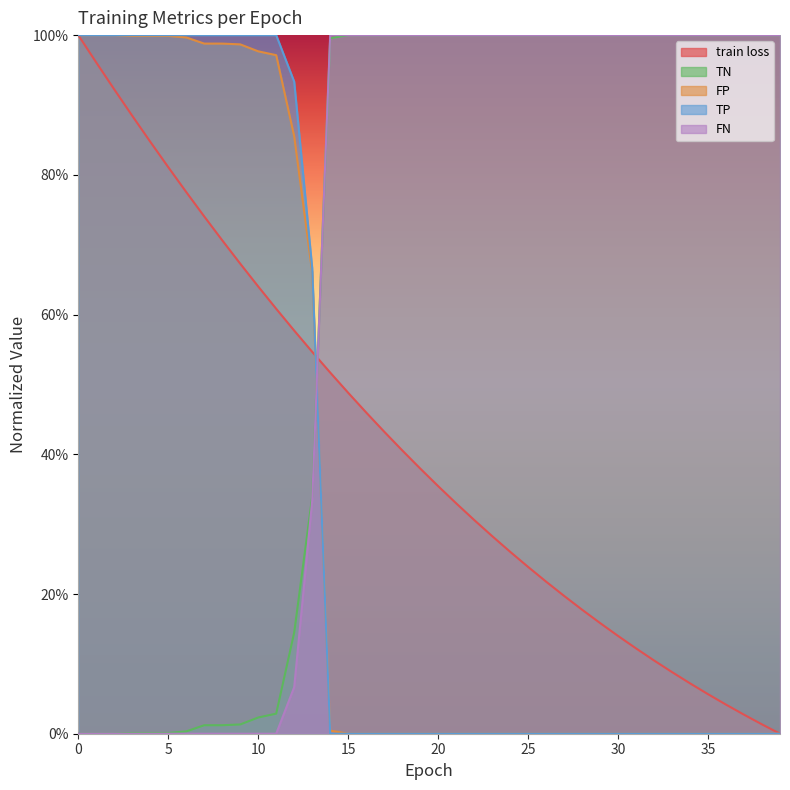

What is the value of the TN point at the 17th from the left?

1.0